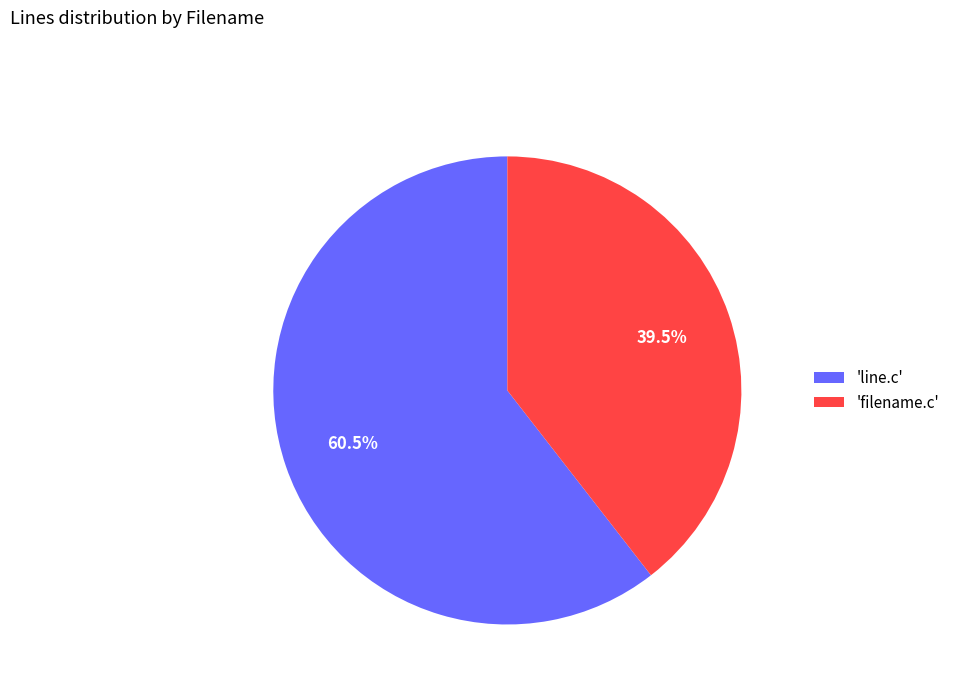

How much of the chart is everything except 'line.c'?

39.5%